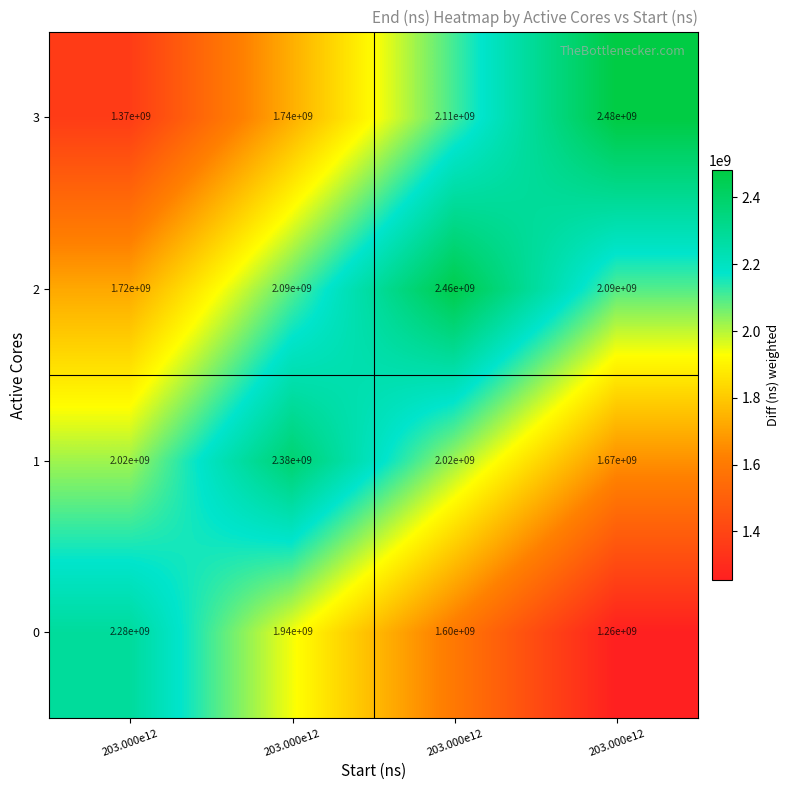

How many values in the 2 series are below 2090000000?

1